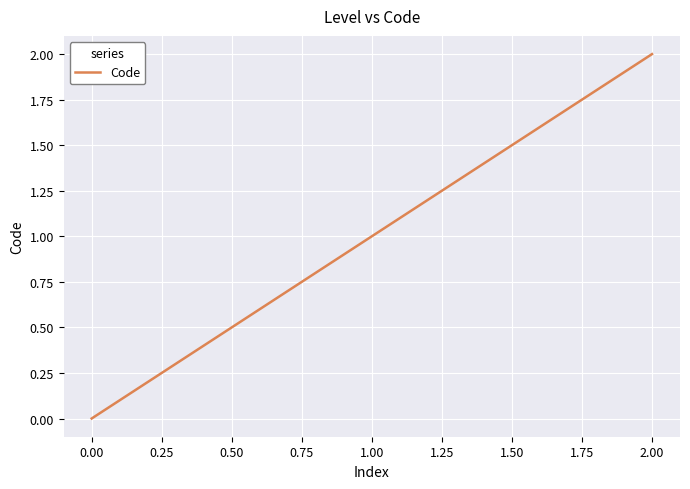

What is the average value?

1